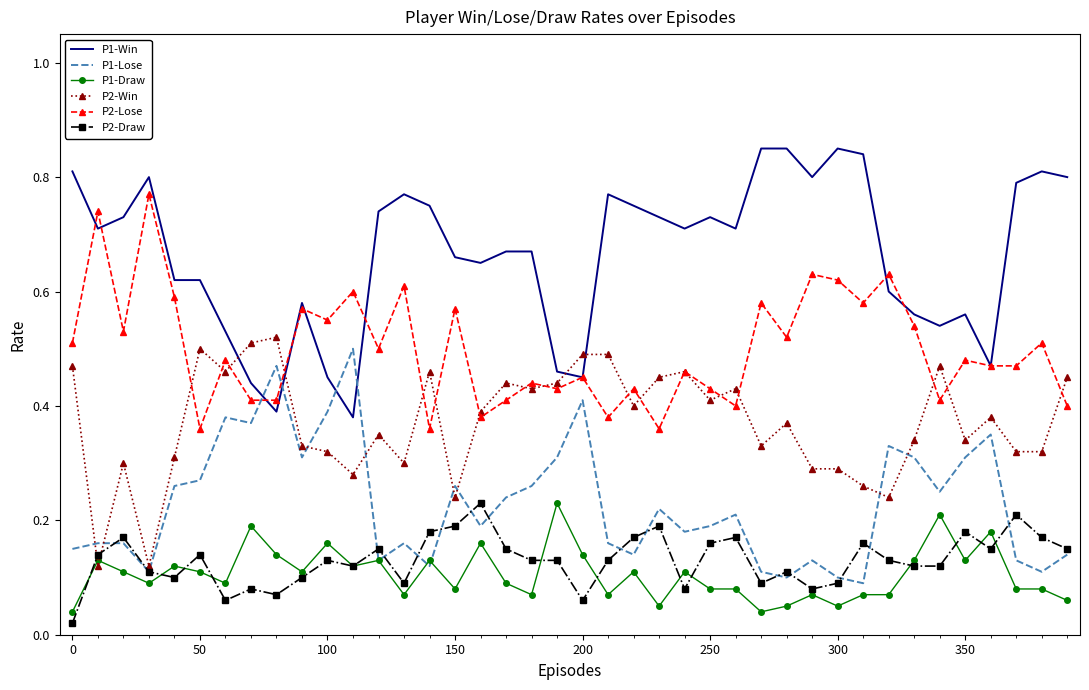

How many intersections are there between P2-Win and P1-Win?

4